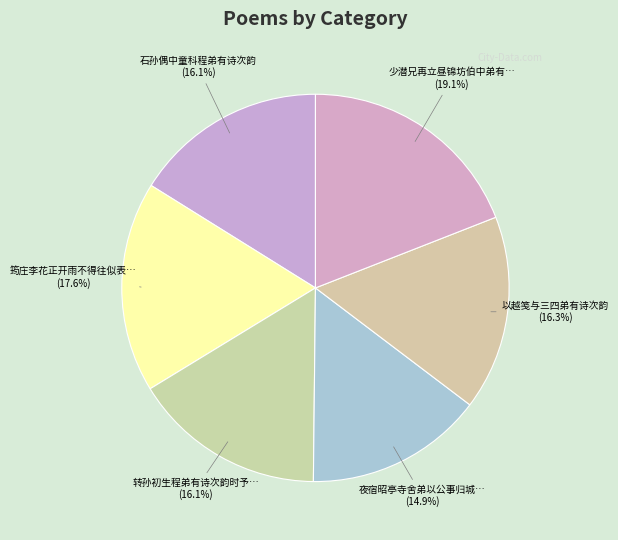

Which category has the biggest portion of the pie?

少潜兄再立昼锦坊伯中弟有诗次韵